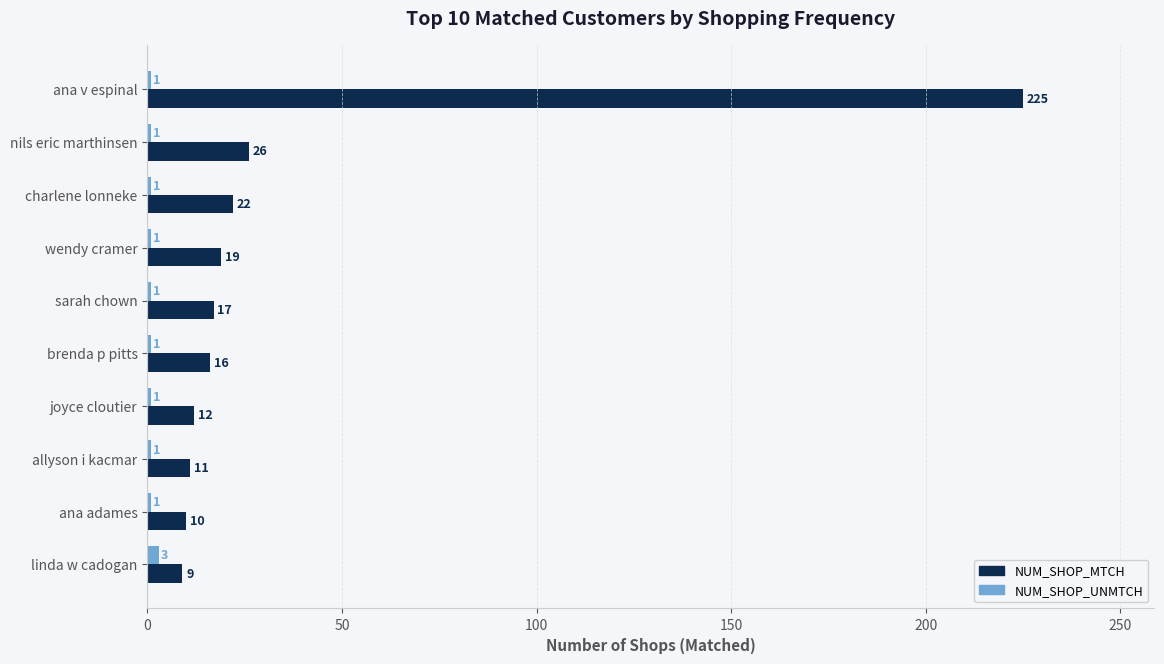

At how many categories does at least one series exceed 183?

1